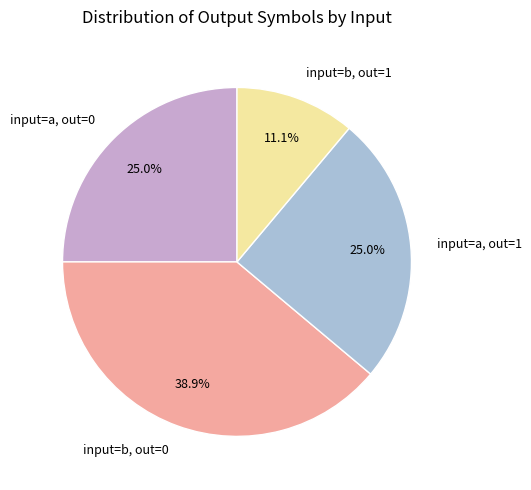

Combined, what portion of the pie is input=b, out=0 and input=a, out=0?

63.9%